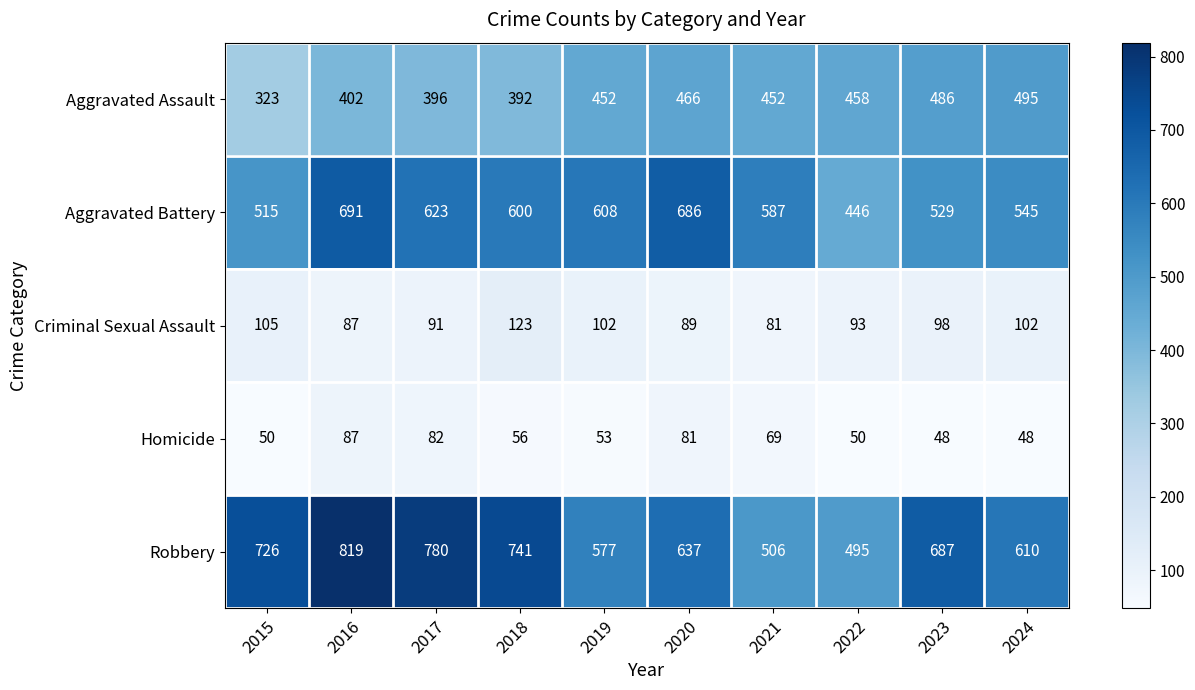

What is the sum of all Aggravated Battery values?

5830